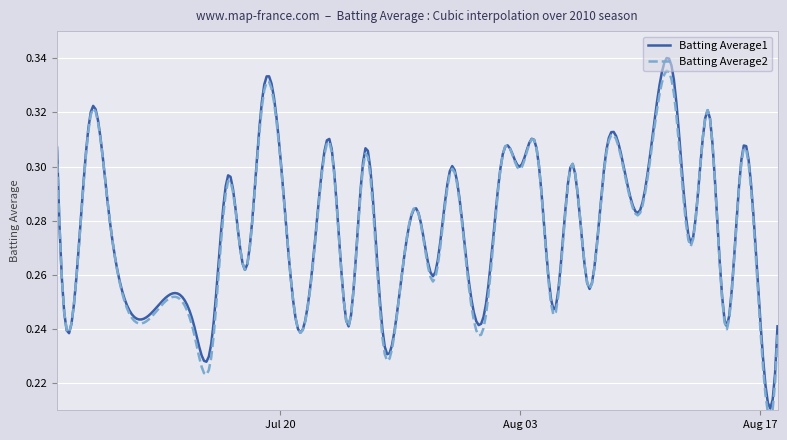

True or false: Batting Average1 has a value of 0.4 at 2010-07-08.

False